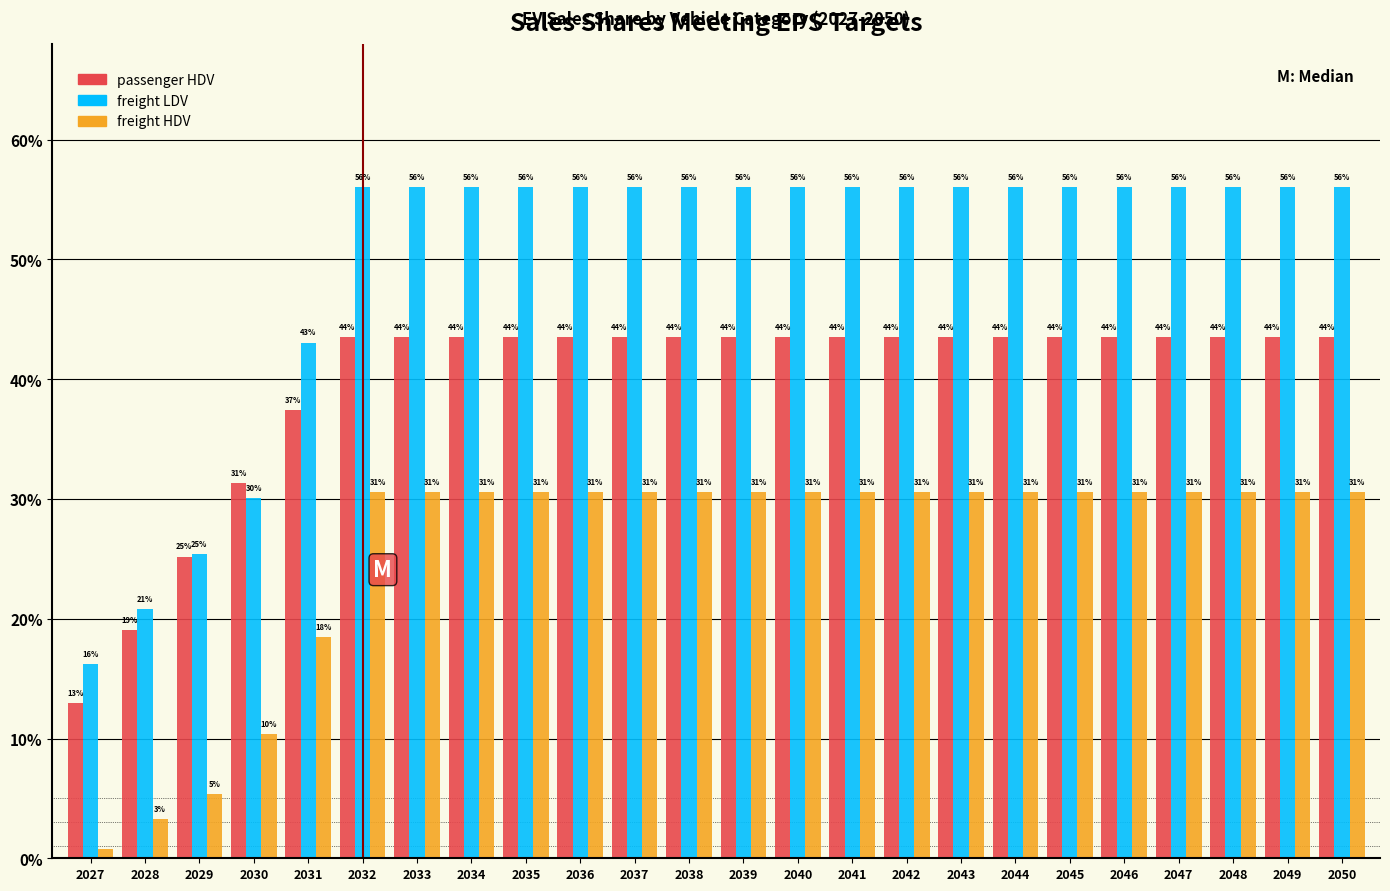

What are all the series names shown in the legend?

passenger HDV, freight LDV, freight HDV